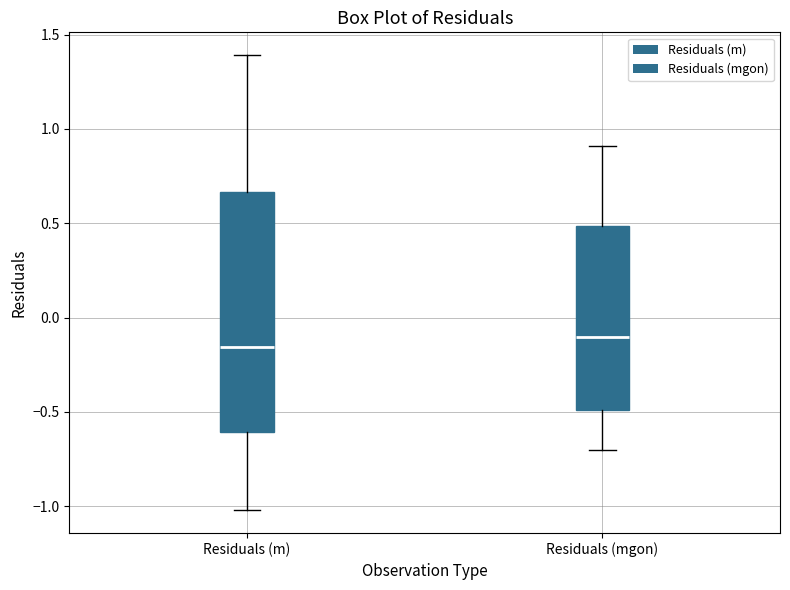

Which box's median line is the highest?

Residuals (mgon)